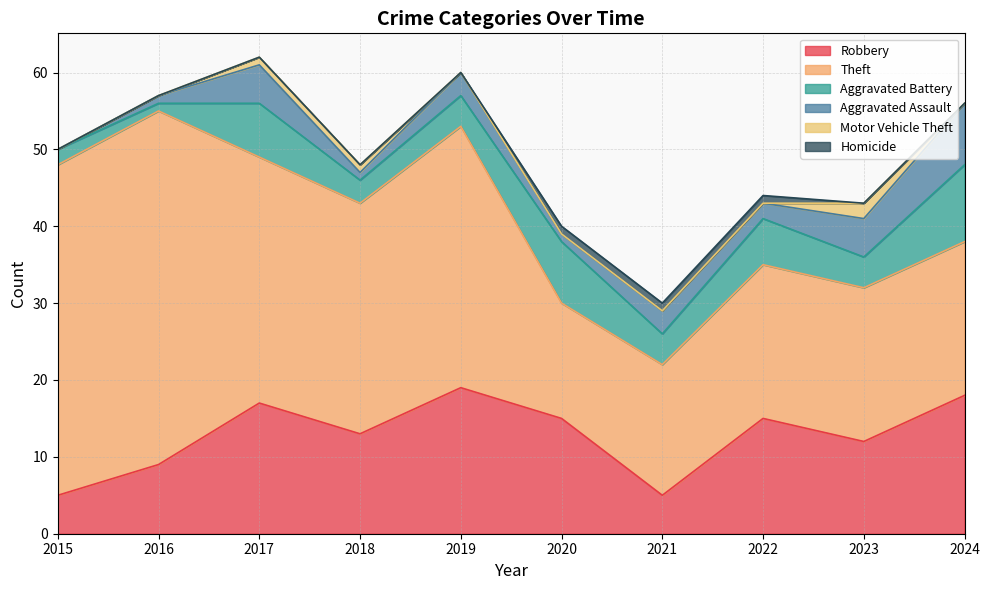

How many lines are shown in the chart?

6